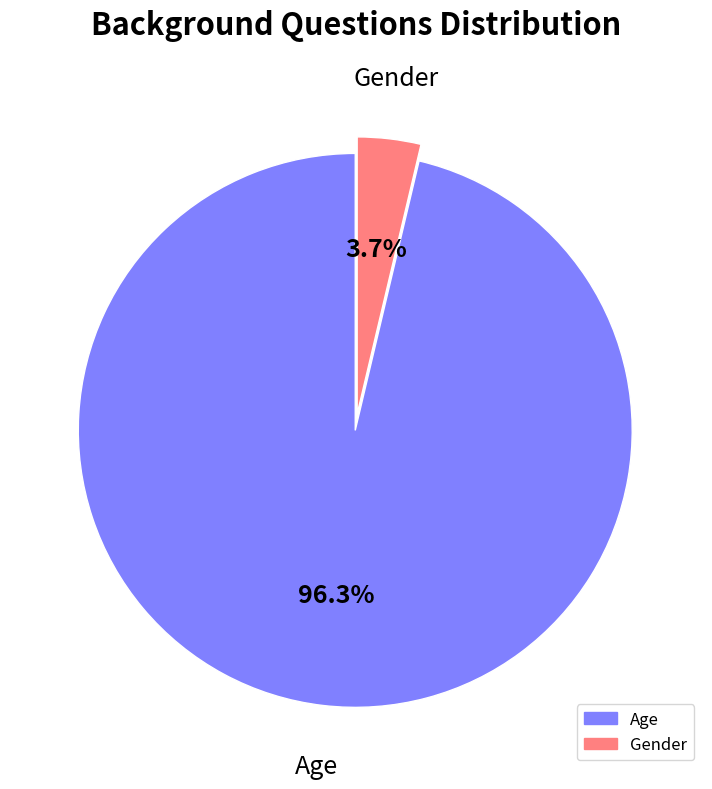

Count the number of slices in the pie.

2